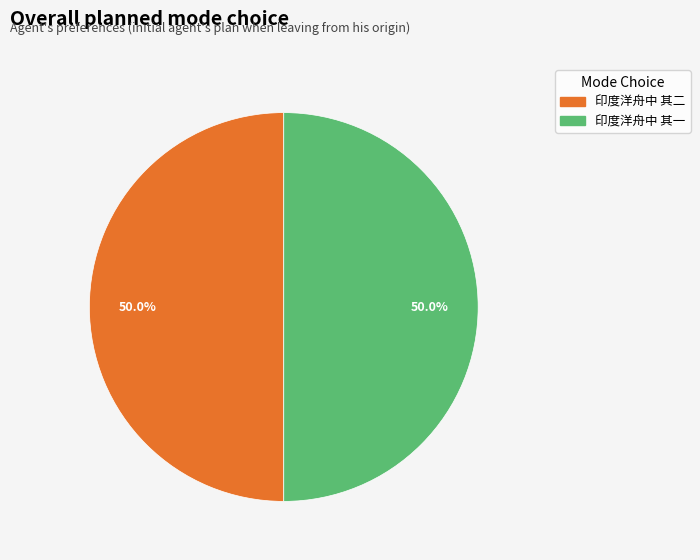

Combined, what portion of the pie is 印度洋舟中 其二 and 印度洋舟中 其一?

100.0%